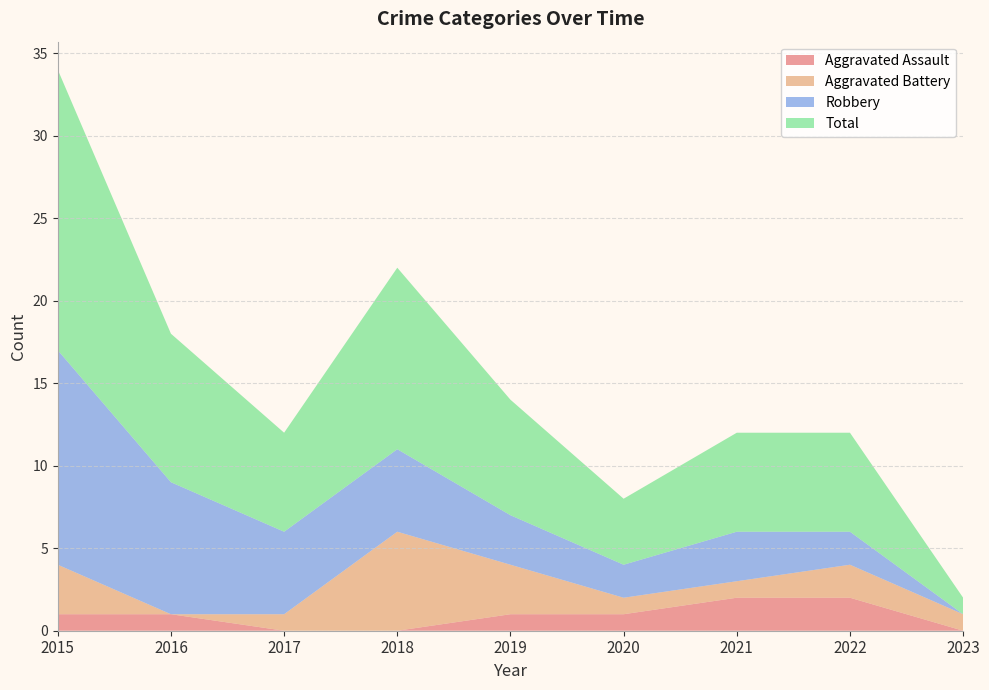

Reading left to right, transcribe all the data shown in this chart.

Aggravated Assault: 2015=1	2016=1	2017=0	2018=0	2019=1	2020=1	2021=2	2022=2	2023=0
Aggravated Battery: 2015=3	2016=0	2017=1	2018=6	2019=3	2020=1	2021=1	2022=2	2023=1
Robbery: 2015=13	2016=8	2017=5	2018=5	2019=3	2020=2	2021=3	2022=2	2023=0
Total: 2015=17	2016=9	2017=6	2018=11	2019=7	2020=4	2021=6	2022=6	2023=1